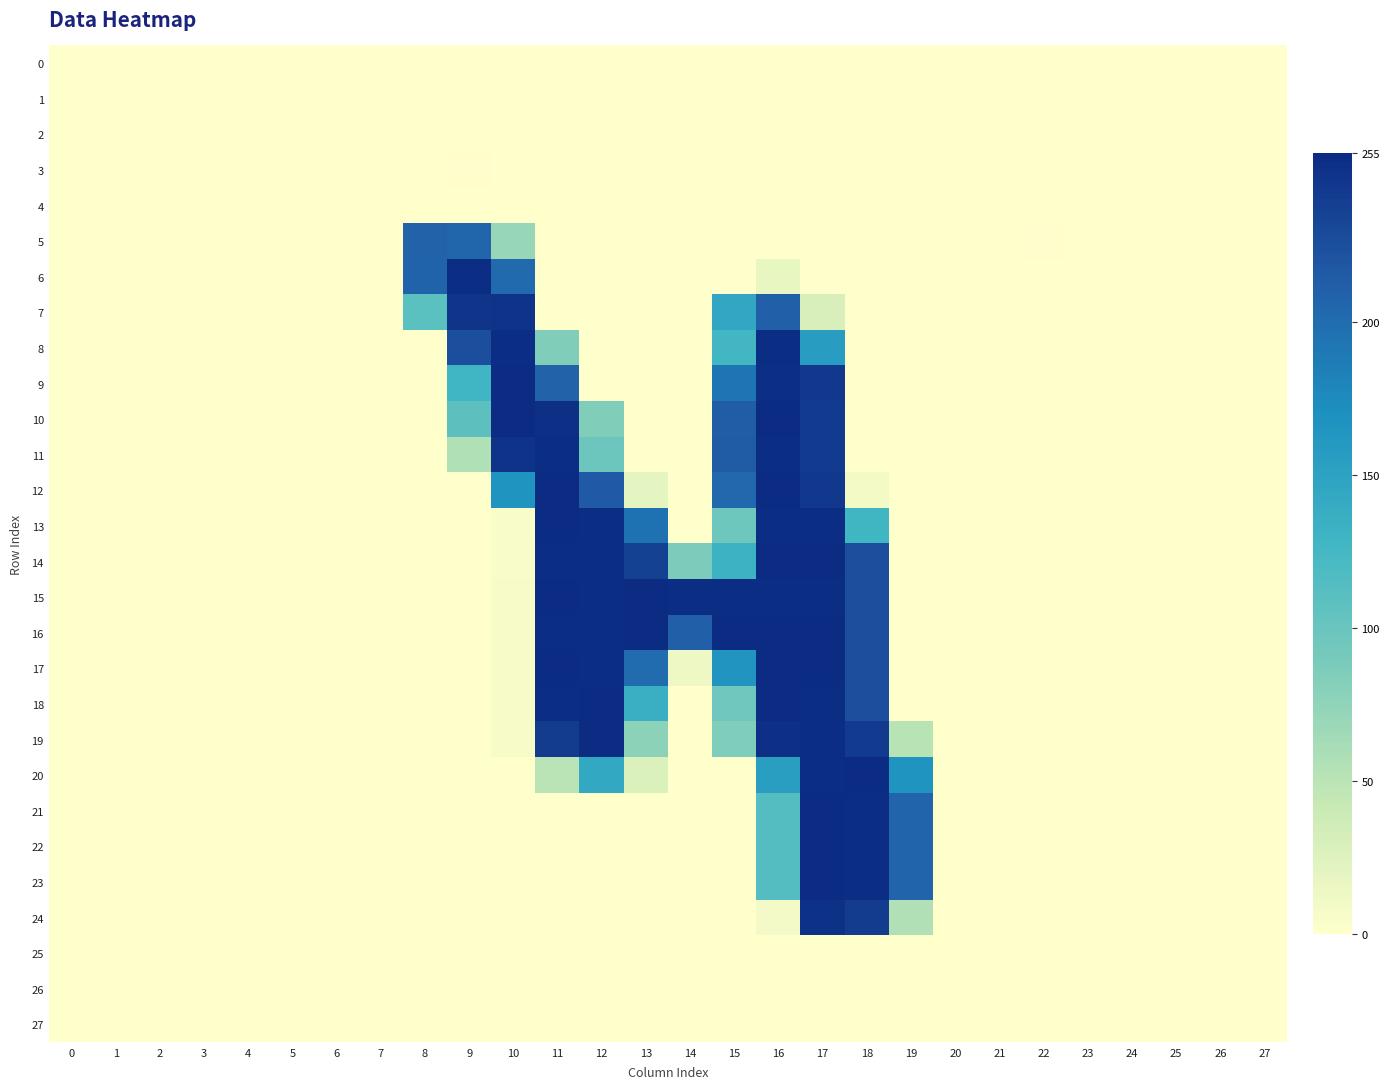

Reading left to right, transcribe all the data shown in this chart.

0: 0=0.0	1=0.0	2=0.0	3=0.0	4=0.0	5=0.0	6=0.0	7=0.0	8=0.0	9=0.0	10=0.0	11=0.2	12=0.2	13=0.0	14=0.8	15=0.0	16=0.9	17=0.0	18=0.2	19=0.0	20=0.0	21=0.0	22=0.0	23=0.0	24=0.0	25=0.0	26=0.0	27=0.0
1: 0=0.0	1=0.0	2=0.0	3=0.0	4=0.0	5=0.0	6=0.0	7=0.0	8=0.0	9=0.1	10=0.0	11=0.0	12=0.4	13=0.4	14=0.0	15=0.2	16=0.0	17=0.0	18=0.0	19=0.2	20=0.0	21=0.0	22=0.0	23=0.0	24=0.0	25=0.0	26=0.0	27=0.0
2: 0=0.0	1=0.0	2=0.0	3=0.0	4=0.0	5=0.0	6=0.0	7=0.0	8=0.0	9=0.0	10=0.9	11=0.0	12=0.0	13=0.0	14=0.2	15=0.0	16=0.0	17=0.0	18=0.2	19=0.1	20=0.0	21=0.0	22=0.0	23=0.0	24=0.0	25=0.0	26=0.0	27=0.0
3: 0=0.1	1=0.0	2=0.0	3=0.0	4=0.1	5=0.0	6=0.0	7=0.0	8=0.0	9=1.8	10=0.0	11=0.7	12=0.7	13=0.3	14=0.0	15=0.7	16=0.0	17=0.2	18=0.0	19=0.6	20=0.0	21=0.0	22=0.0	23=0.1	24=0.0	25=0.1	26=0.0	27=0.0
4: 0=0.0	1=0.0	2=0.0	3=0.0	4=0.0	5=0.0	6=0.0	7=0.0	8=0.1	9=0.0	10=0.0	11=0.0	12=0.0	13=0.3	14=0.1	15=0.1	16=0.1	17=0.5	18=0.0	19=0.0	20=0.0	21=0.0	22=0.0	23=0.0	24=0.0	25=0.0	26=0.0	27=0.0
5: 0=0.3	1=0.0	2=0.1	3=0.0	4=0.0	5=0.0	6=0.0	7=0.0	8=208.6	9=205.8	10=70.4	11=0.0	12=0.0	13=0.0	14=0.3	15=0.0	16=0.0	17=0.2	18=0.2	19=0.0	20=0.3	21=0.5	22=1.0	23=0.0	24=0.5	25=0.3	26=0.0	27=0.2
6: 0=0.5	1=0.0	2=0.0	3=0.3	4=0.5	5=0.2	6=0.3	7=0.3	8=208.1	9=253.7	10=201.7	11=0.1	12=0.1	13=0.0	14=0.0	15=0.3	16=17.7	17=0.0	18=0.0	19=0.0	20=0.0	21=0.0	22=0.0	23=0.8	24=0.0	25=0.0	26=0.8	27=0.0
7: 0=0.2	1=0.2	2=0.1	3=0.8	4=0.1	5=0.0	6=0.2	7=0.2	8=109.0	9=247.9	10=248.9	11=0.4	12=0.0	13=0.0	14=0.0	15=144.9	16=210.5	17=29.2	18=0.0	19=0.0	20=0.0	21=0.4	22=0.1	23=0.0	24=0.1	25=0.0	26=0.4	27=0.0
8: 0=0.4	1=0.3	2=0.0	3=0.0	4=0.7	5=0.0	6=0.0	7=0.0	8=0.9	9=225.2	10=253.1	11=84.0	12=0.1	13=0.2	14=0.0	15=125.8	16=253.9	17=157.1	18=0.0	19=0.1	20=0.0	21=0.0	22=0.0	23=0.2	24=0.3	25=0.3	26=0.0	27=0.3
9: 0=0.0	1=0.4	2=0.0	3=0.0	4=0.0	5=0.0	6=0.1	7=0.0	8=0.0	9=128.3	10=254.5	11=208.8	12=0.6	13=0.0	14=0.0	15=192.7	16=252.9	17=243.1	18=0.1	19=0.1	20=0.2	21=0.5	22=0.2	23=0.0	24=0.0	25=0.0	26=0.1	27=0.3
10: 0=0.3	1=0.0	2=0.0	3=0.0	4=0.4	5=0.3	6=0.0	7=0.0	8=0.4	9=107.6	10=254.4	11=251.7	12=84.1	13=0.0	14=0.7	15=213.0	16=254.8	17=242.7	18=0.0	19=0.0	20=0.3	21=0.0	22=0.0	23=0.6	24=0.0	25=0.2	26=0.0	27=0.0
11: 0=0.0	1=0.2	2=0.2	3=0.2	4=0.1	5=0.2	6=0.1	7=0.0	8=0.0	9=55.8	10=249.0	11=253.8	12=97.3	13=0.0	14=0.0	15=214.2	16=253.5	17=242.5	18=0.0	19=0.1	20=0.0	21=0.5	22=0.2	23=0.0	24=0.0	25=0.0	26=0.4	27=0.1
12: 0=0.0	1=0.1	2=0.7	3=0.5	4=0.0	5=0.0	6=0.0	7=0.0	8=0.3	9=0.0	10=165.8	11=254.0	12=216.1	13=19.4	14=0.2	15=203.3	16=254.5	17=243.6	18=9.9	19=0.1	20=0.2	21=0.4	22=0.4	23=0.0	24=0.1	25=0.0	26=0.0	27=0.0
13: 0=0.0	1=0.0	2=0.3	3=0.0	4=0.0	5=0.0	6=0.2	7=0.0	8=0.6	9=0.3	10=5.5	11=254.1	12=253.9	13=194.3	14=0.5	15=96.2	16=253.6	17=253.8	18=126.6	19=0.5	20=0.7	21=0.0	22=0.3	23=0.0	24=0.0	25=0.0	26=0.0	27=0.0
14: 0=0.0	1=0.0	2=0.0	3=0.1	4=0.2	5=0.0	6=0.5	7=0.0	8=0.5	9=0.0	10=5.8	11=253.1	12=253.8	13=236.3	14=86.6	15=132.4	16=254.1	17=254.2	18=224.7	19=0.0	20=0.0	21=0.0	22=0.0	23=0.0	24=0.0	25=0.0	26=0.5	27=0.1
15: 0=0.0	1=0.1	2=0.0	3=0.5	4=0.3	5=0.3	6=0.0	7=0.0	8=0.0	9=0.0	10=6.4	11=254.2	12=253.4	13=254.2	14=254.0	15=253.6	16=253.9	17=253.7	18=225.1	19=0.0	20=0.0	21=0.1	22=0.1	23=0.2	24=0.0	25=0.0	26=0.0	27=0.3
16: 0=0.0	1=0.0	2=0.0	3=0.3	4=0.3	5=0.3	6=0.0	7=0.1	8=0.1	9=0.1	10=6.0	11=253.8	12=253.7	13=255.0	14=209.6	15=254.8	16=254.2	17=254.1	18=225.1	19=0.0	20=0.0	21=0.0	22=0.0	23=0.5	24=0.0	25=0.0	26=0.0	27=0.0
17: 0=0.2	1=0.0	2=0.0	3=0.0	4=0.0	5=0.1	6=0.1	7=0.5	8=0.0	9=0.0	10=6.3	11=254.0	12=253.5	13=200.0	14=13.2	15=164.8	16=254.1	17=254.1	18=225.0	19=0.2	20=0.1	21=0.0	22=0.0	23=0.5	24=0.0	25=0.0	26=0.1	27=0.0
18: 0=0.0	1=0.3	2=0.0	3=0.0	4=0.0	5=0.0	6=0.1	7=0.0	8=0.0	9=0.2	10=6.2	11=253.9	12=254.0	13=134.5	14=0.0	15=95.4	16=254.1	17=253.6	18=224.8	19=0.4	20=0.0	21=0.6	22=0.3	23=0.0	24=0.1	25=0.0	26=0.0	27=0.2
19: 0=0.3	1=0.1	2=0.0	3=0.0	4=0.1	5=0.2	6=0.0	7=0.0	8=0.0	9=0.0	10=6.8	11=240.6	12=254.1	13=77.2	14=0.0	15=84.8	16=251.3	17=253.9	18=241.8	19=51.8	20=0.0	21=0.5	22=0.2	23=0.0	24=0.1	25=0.0	26=0.0	27=0.1
20: 0=0.3	1=0.0	2=0.0	3=0.2	4=0.3	5=0.2	6=0.1	7=0.0	8=0.1	9=0.0	10=0.0	11=50.2	12=142.9	13=27.1	14=0.2	15=0.1	16=154.0	17=253.8	18=254.1	19=165.7	20=0.0	21=0.0	22=0.0	23=0.2	24=0.0	25=0.1	26=0.0	27=0.0
21: 0=0.0	1=0.0	2=0.0	3=0.0	4=0.0	5=0.0	6=0.3	7=0.0	8=0.1	9=0.0	10=0.2	11=0.3	12=0.0	13=0.1	14=0.0	15=0.2	16=113.9	17=254.0	18=253.9	19=206.7	20=0.0	21=0.0	22=0.2	23=0.0	24=0.0	25=0.0	26=0.1	27=0.0
22: 0=0.0	1=0.0	2=0.0	3=0.0	4=0.0	5=0.0	6=0.3	7=0.0	8=0.0	9=0.2	10=0.0	11=0.5	12=0.0	13=0.0	14=0.0	15=0.0	16=114.4	17=254.1	18=253.6	19=206.2	20=0.0	21=0.0	22=0.2	23=0.0	24=0.0	25=0.0	26=0.1	27=0.0
23: 0=0.0	1=0.0	2=0.0	3=0.0	4=0.0	5=0.0	6=0.3	7=0.0	8=0.4	9=0.4	10=0.0	11=0.2	12=0.2	13=0.7	14=0.2	15=0.0	16=113.6	17=254.3	18=253.9	19=207.1	20=0.0	21=0.0	22=0.2	23=0.0	24=0.0	25=0.0	26=0.1	27=0.0
24: 0=0.0	1=0.5	2=0.0	3=0.0	4=0.0	5=0.5	6=0.0	7=0.4	8=0.0	9=0.0	10=0.0	11=0.0	12=0.2	13=0.5	14=0.0	15=0.3	16=8.2	17=249.2	18=240.7	19=55.5	20=0.0	21=0.1	22=0.2	23=0.4	24=0.7	25=0.0	26=0.5	27=0.2
25: 0=0.0	1=0.0	2=0.0	3=0.0	4=0.0	5=0.0	6=0.0	7=0.0	8=0.5	9=0.0	10=0.6	11=0.1	12=0.0	13=0.9	14=0.0	15=0.0	16=0.0	17=0.3	18=0.1	19=0.0	20=0.0	21=0.0	22=0.0	23=0.0	24=0.0	25=0.0	26=0.0	27=0.0
26: 0=0.0	1=0.0	2=0.0	3=0.0	4=0.0	5=0.0	6=0.0	7=0.0	8=0.4	9=0.0	10=0.1	11=0.0	12=0.0	13=0.6	14=0.0	15=0.2	16=0.2	17=0.0	18=0.0	19=0.0	20=0.0	21=0.0	22=0.0	23=0.0	24=0.0	25=0.0	26=0.0	27=0.0
27: 0=0.0	1=0.0	2=0.0	3=0.0	4=0.0	5=0.0	6=0.0	7=0.0	8=0.7	9=0.0	10=0.0	11=0.6	12=0.0	13=0.0	14=0.4	15=0.0	16=0.7	17=0.0	18=0.2	19=0.0	20=0.0	21=0.1	22=0.0	23=0.0	24=0.0	25=0.0	26=0.0	27=0.0